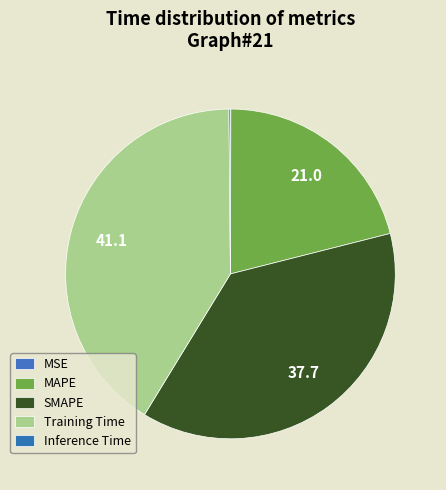

Is it true that Training Time is 41% of the pie?

True